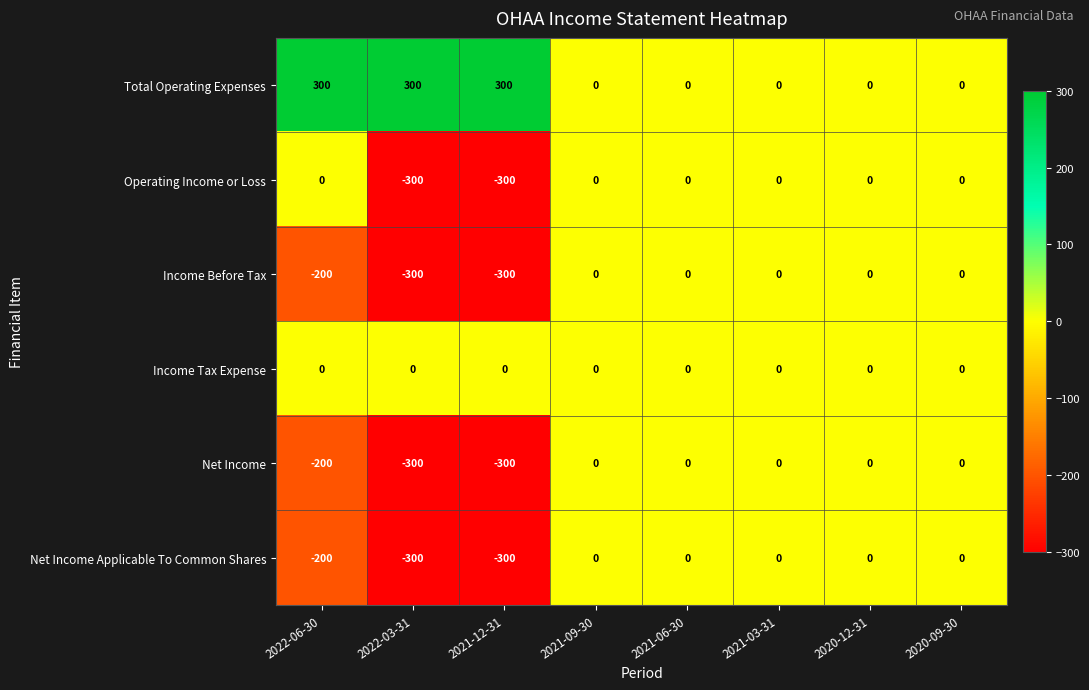

Between 2022-06-30 and 2021-03-31, which series saw the biggest shift?

Total Operating Expenses